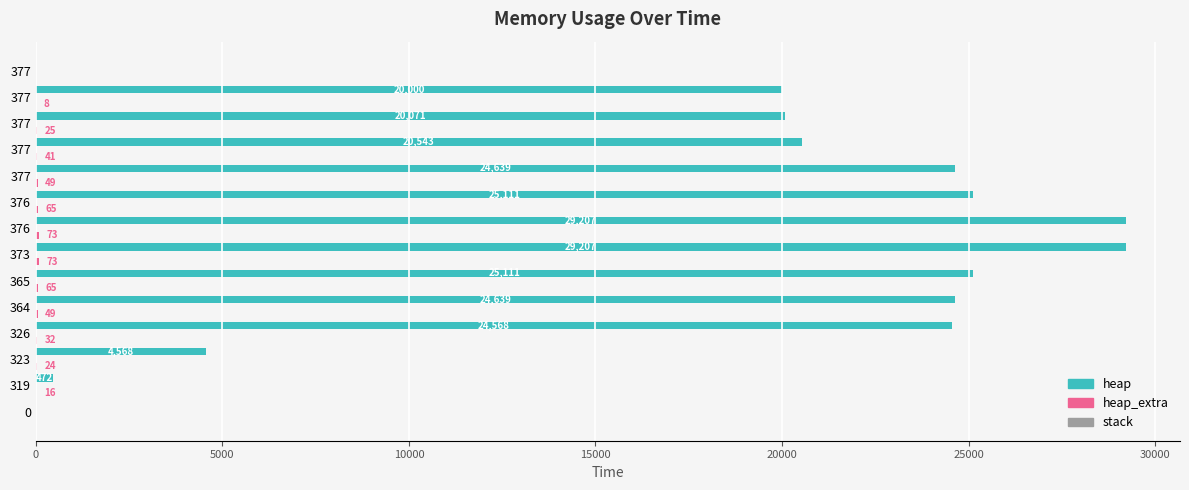

Which series has the widest spread of values?

heap